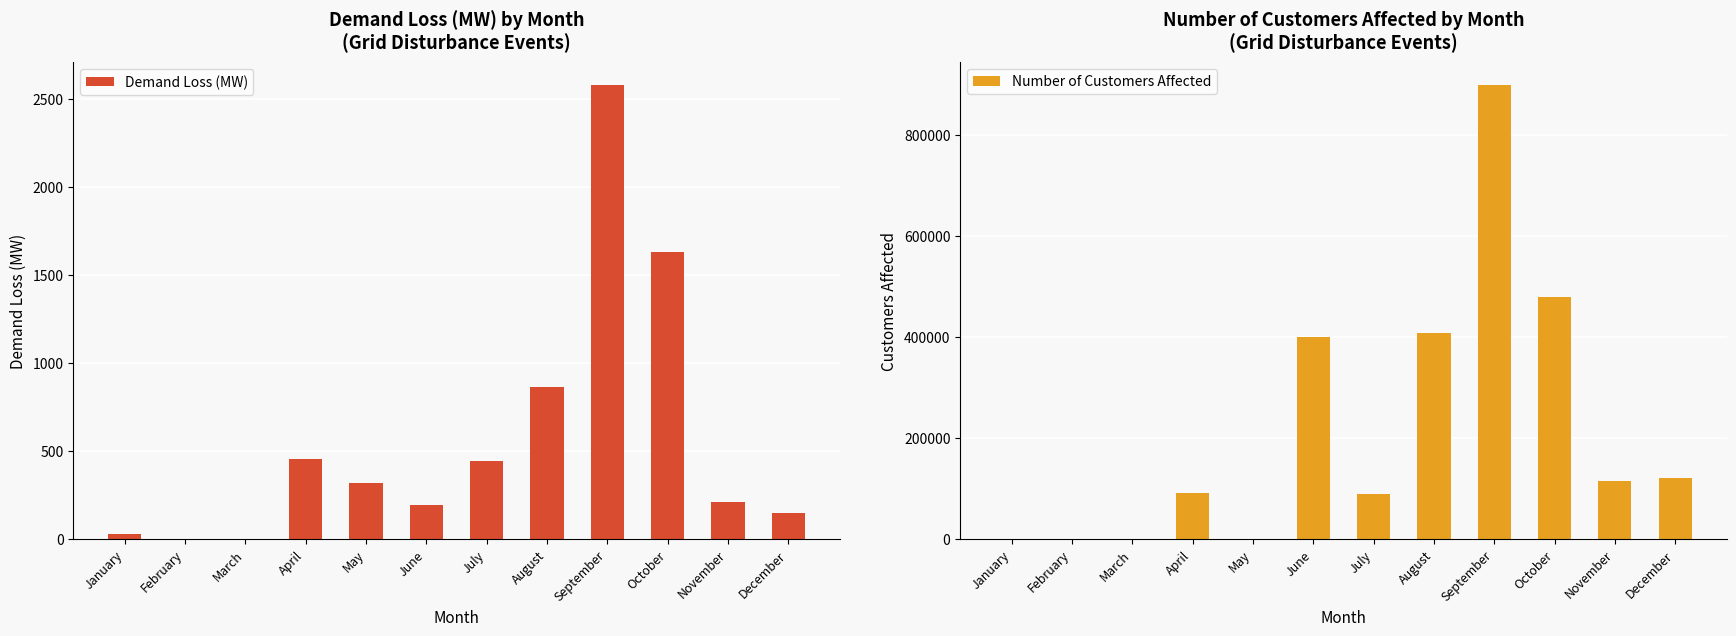

What is the value of the Demand Loss (MW) bar at the 6th from the left?

192